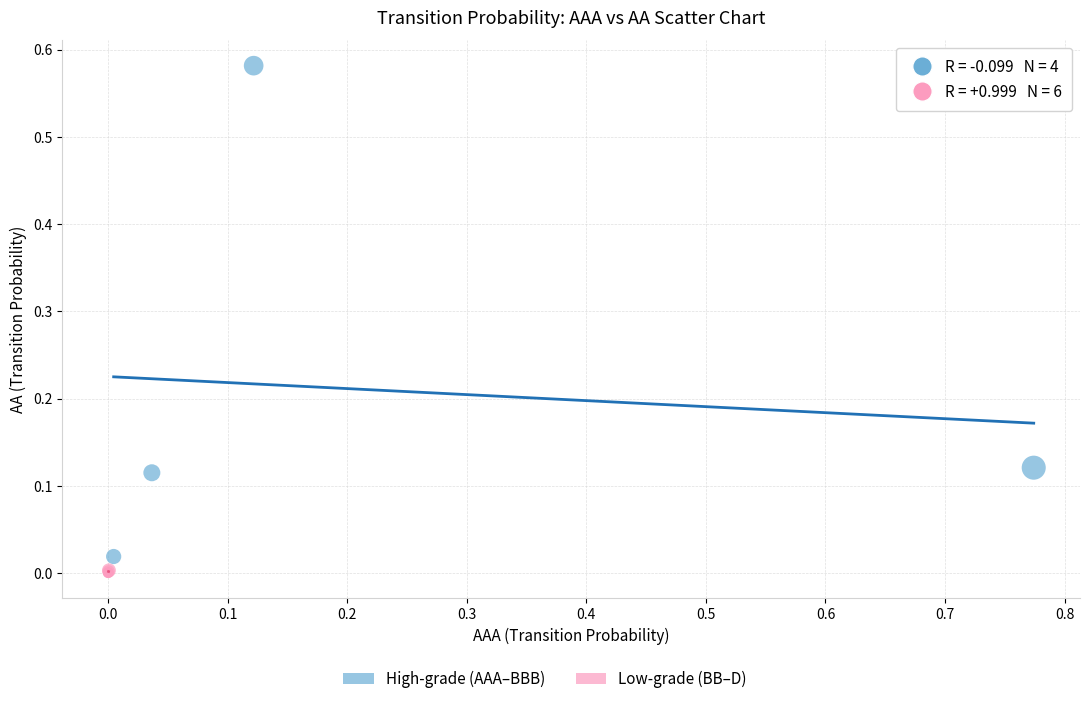

Which series reaches the maximum Y coordinate?

High-grade (AAA–BBB)